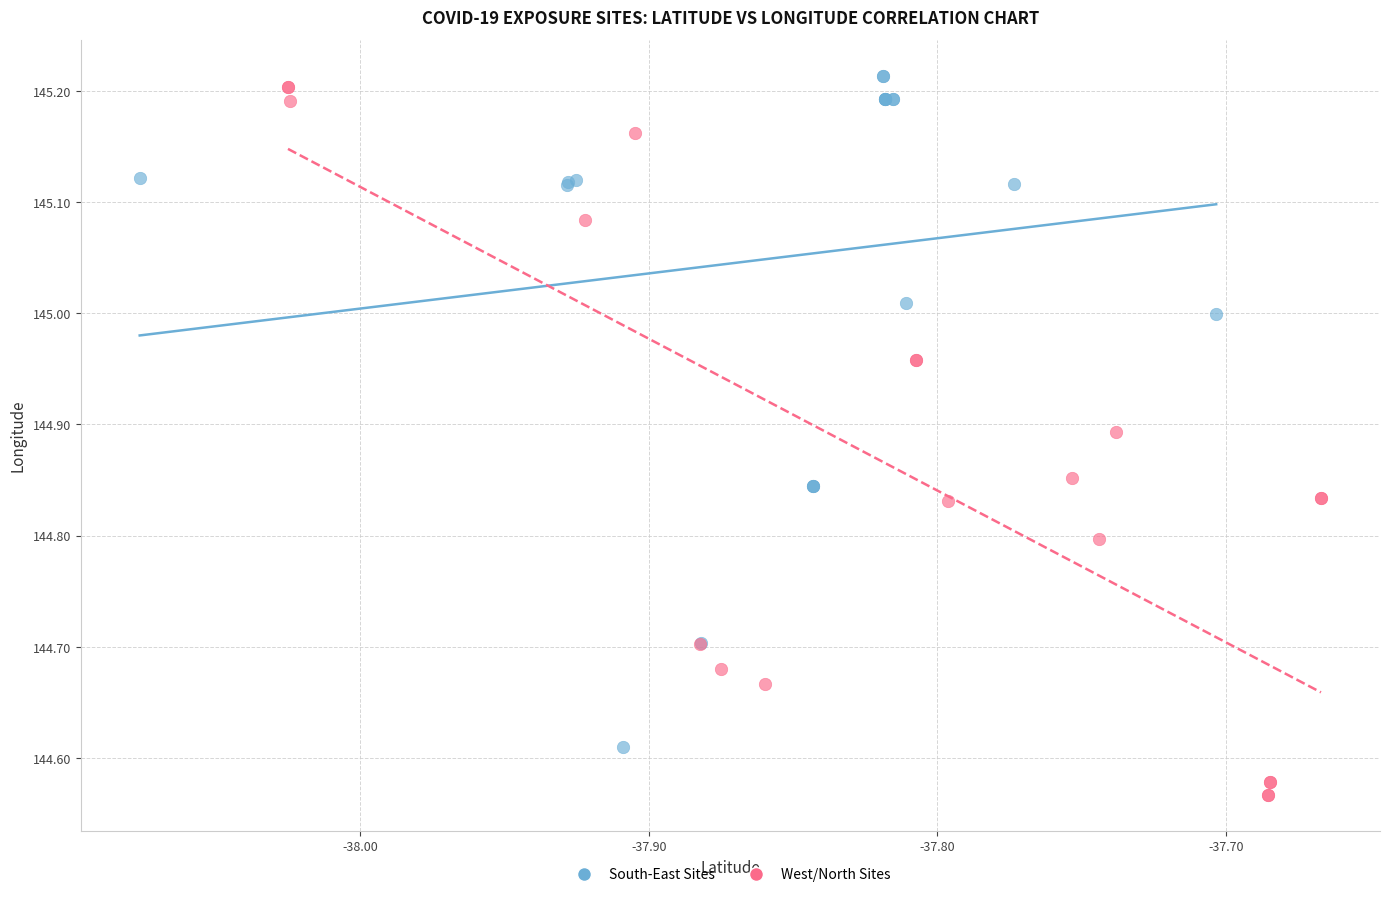

What are all the series names shown in the legend?

South-East Sites, West/North Sites